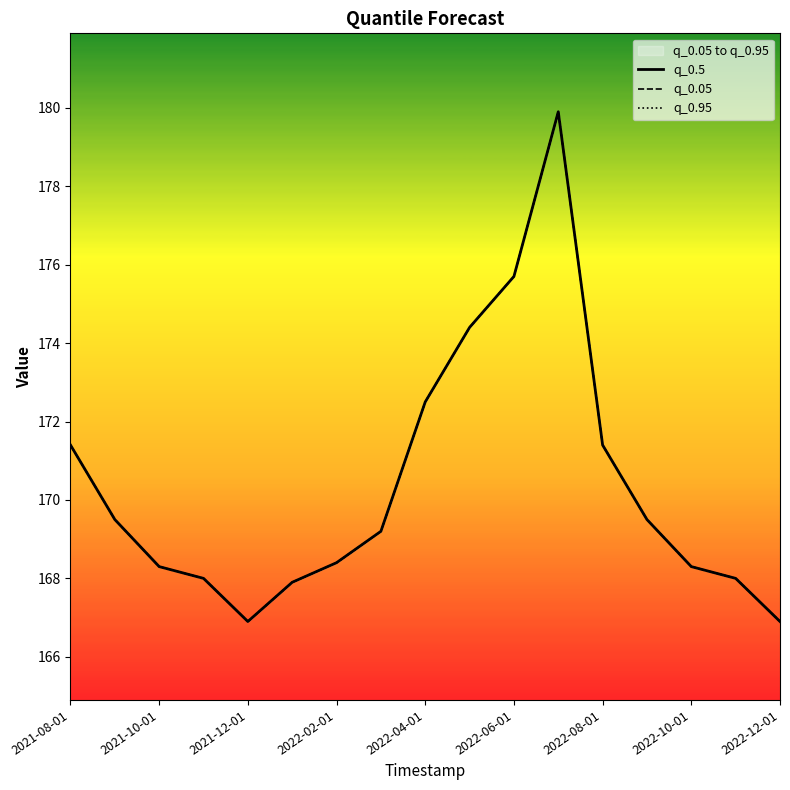

At which category does the chart reach its peak across all series?

11